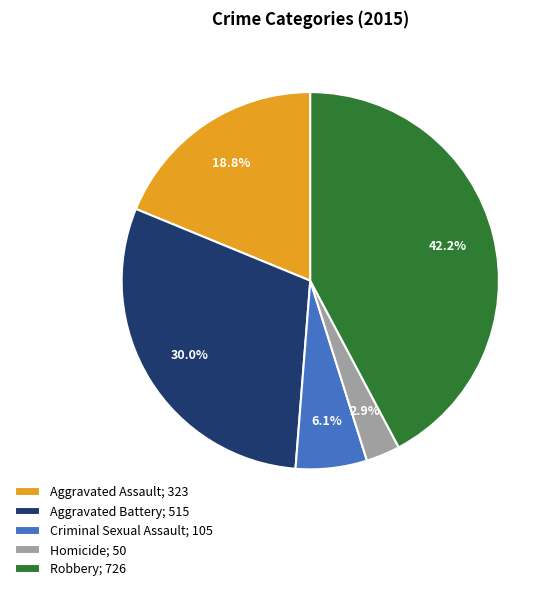

To the nearest percent, what percentage of the pie is Homicide?

3%